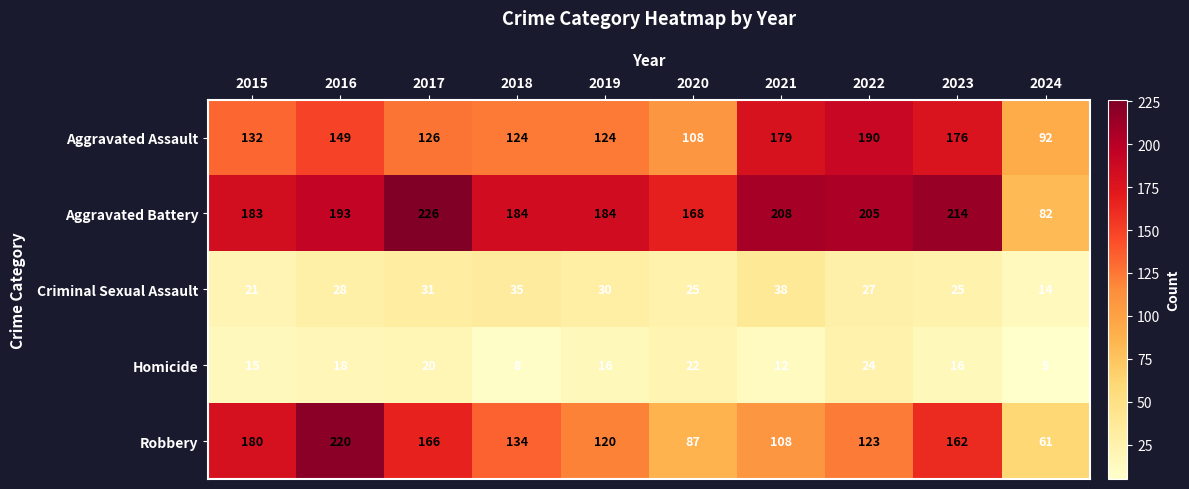

At 2024, list the series in order from largest to smallest.

Aggravated Assault, Aggravated Battery, Robbery, Criminal Sexual Assault, Homicide